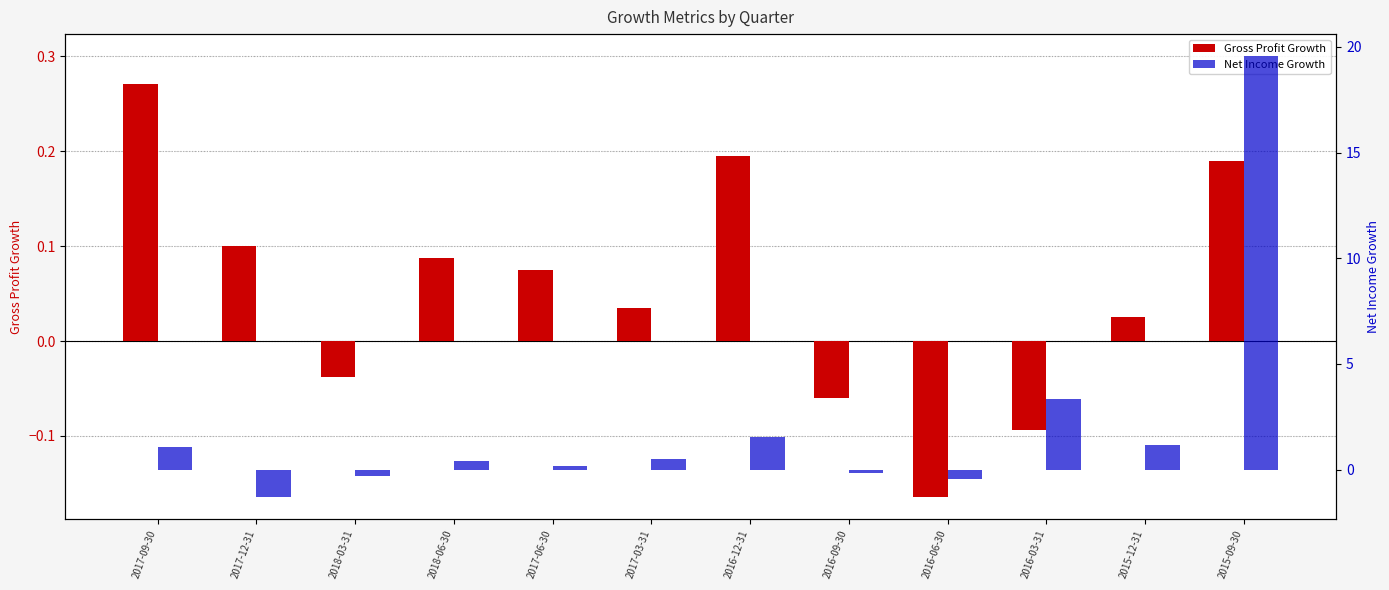

At which label does Net Income Growth first exceed 0?

2017-09-30